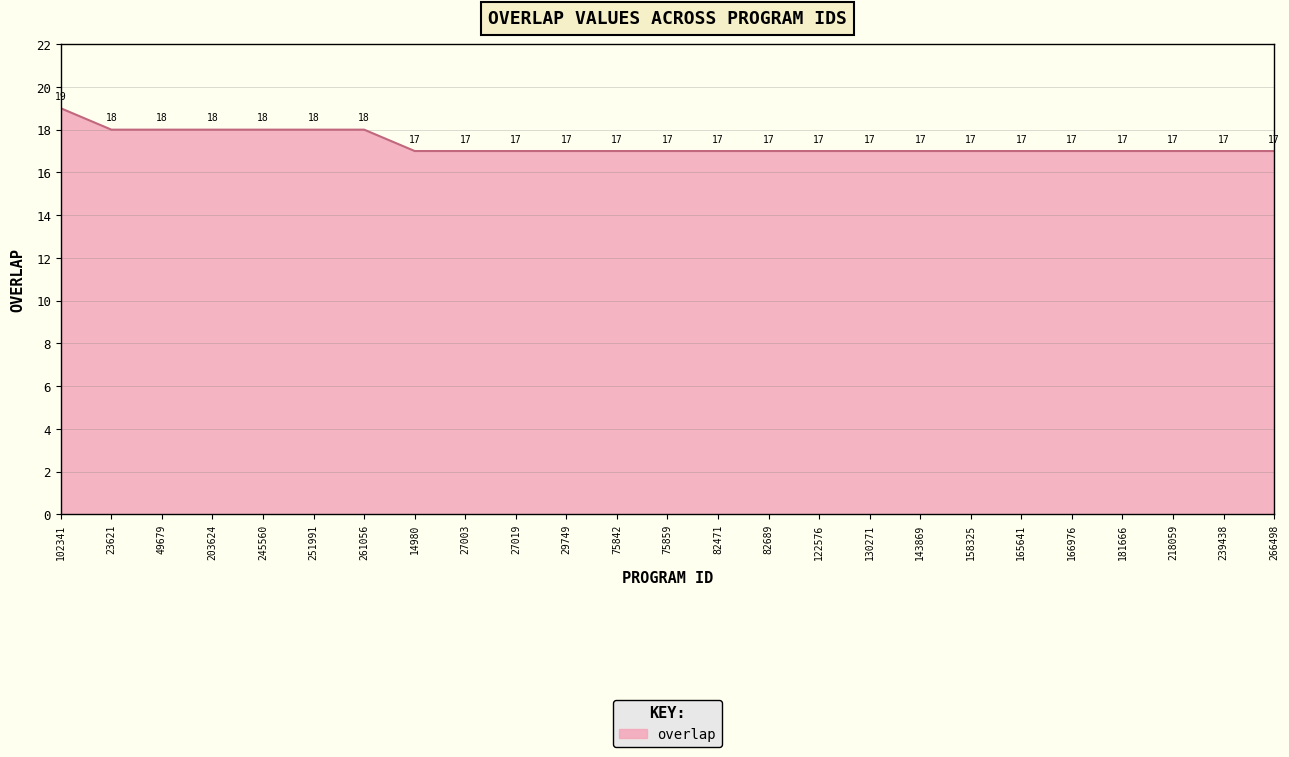

What is the sum of the values at 239438 and 75859?

34